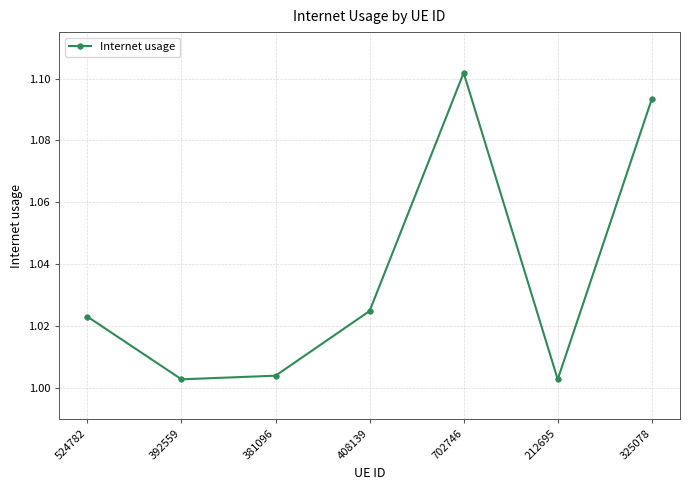

What is the sum of the values at 524782 and 392559?

2.0